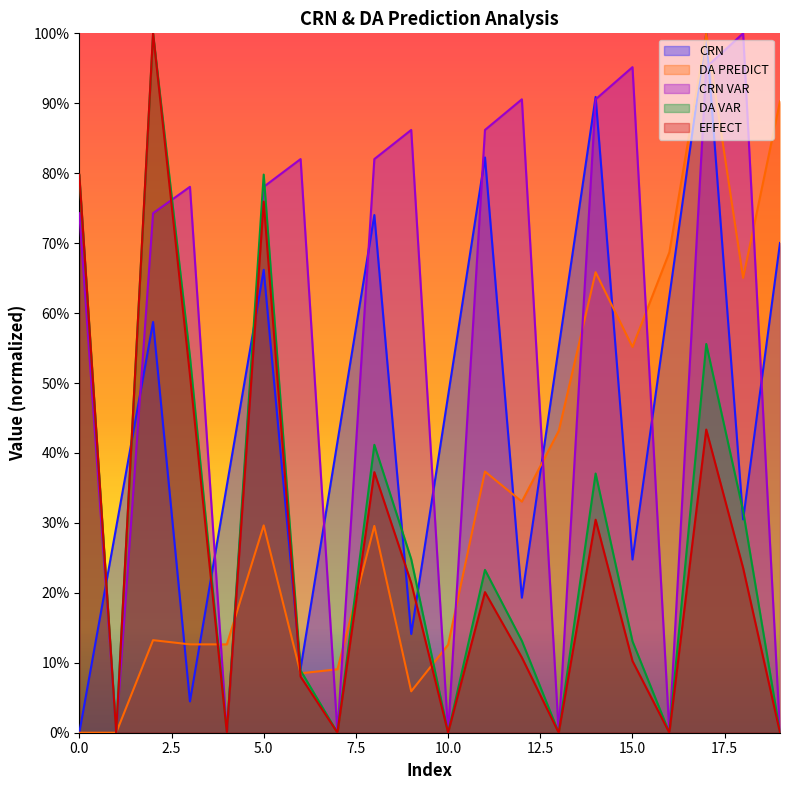

Does the chart display data point markers on the line(s)?

No